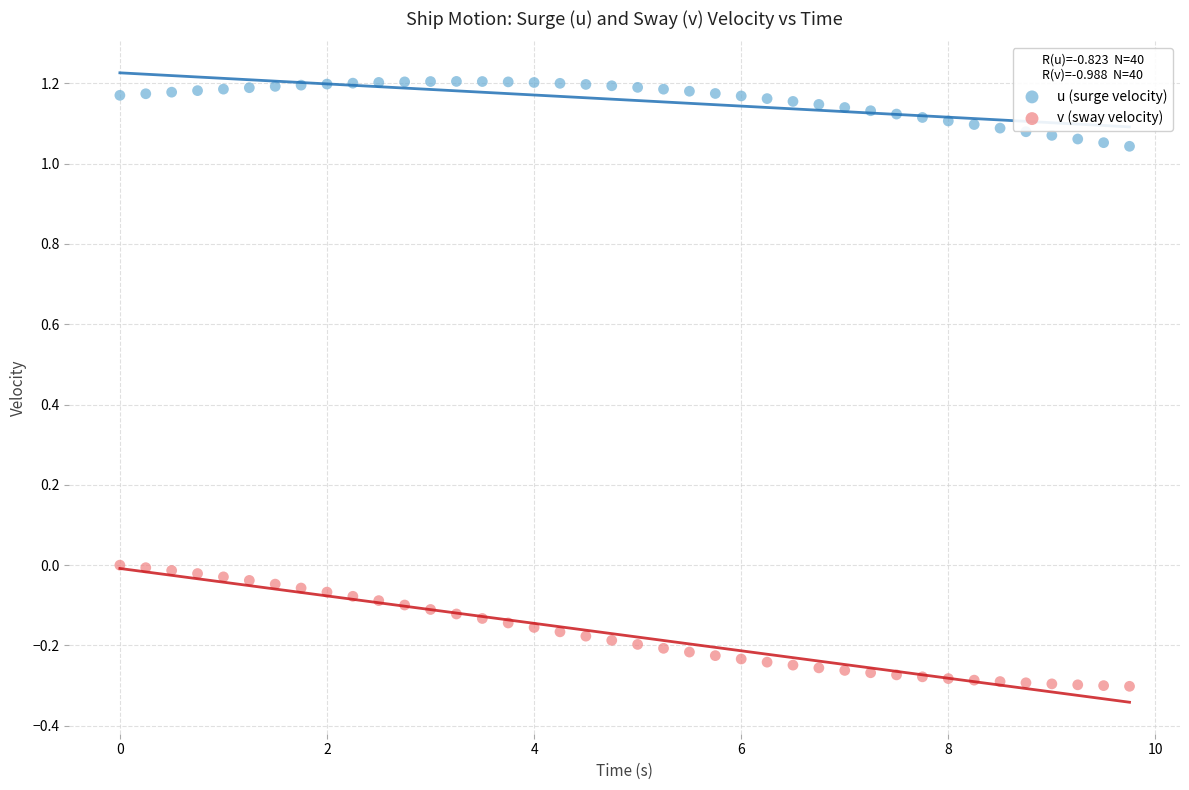

Which series reaches the minimum Y coordinate?

v (sway velocity)